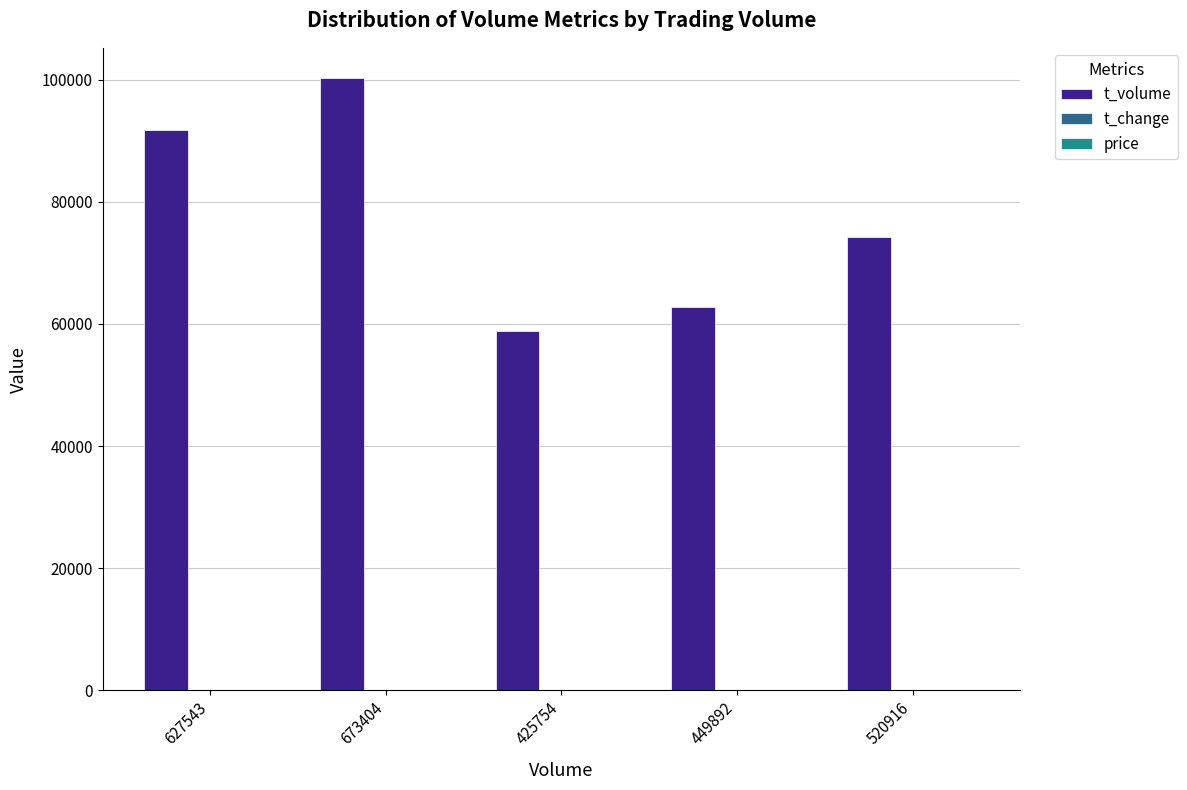

The t_volume series shows 165031.7 at 673404. True or false?

False